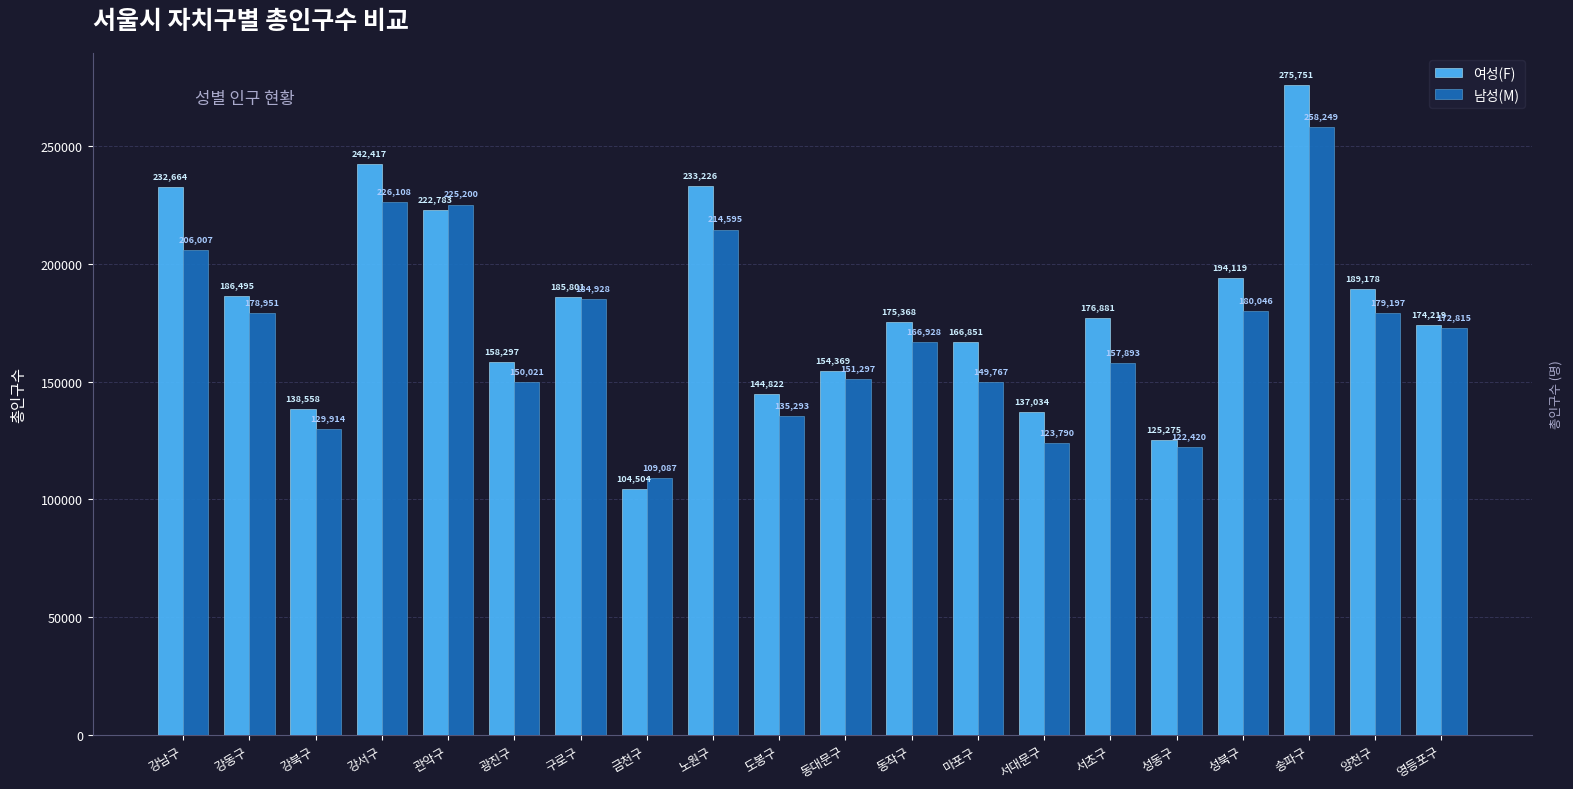

Does the chart contain stacked bars?

No